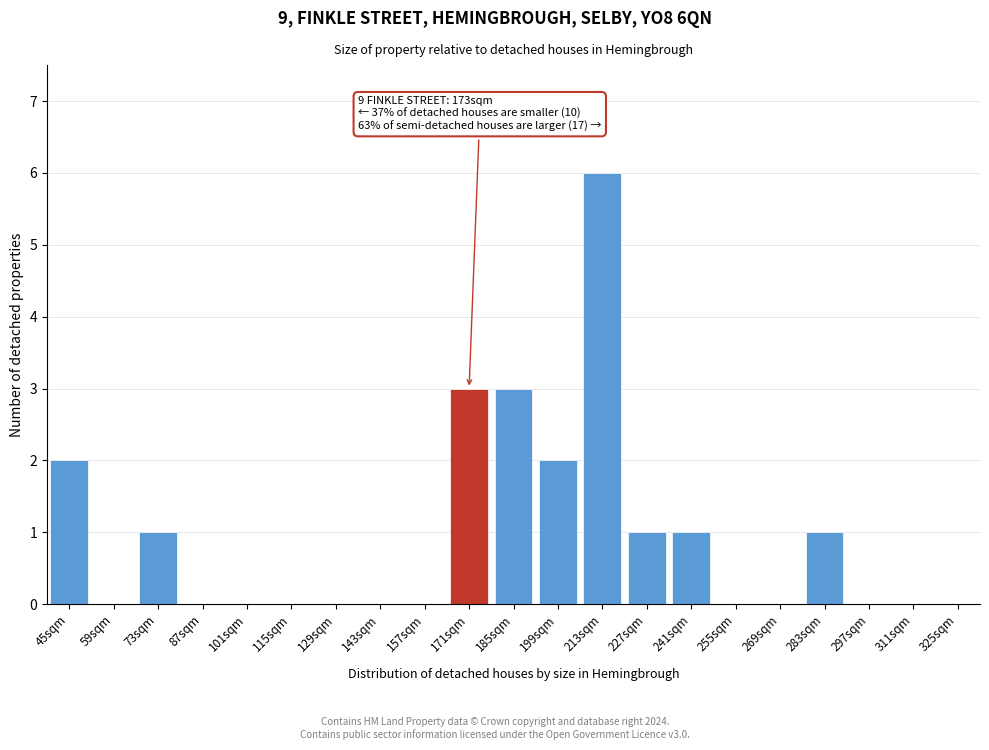

Reading right to left, list all the values displayed in this chart.

325sqm=0	311sqm=0	297sqm=0	283sqm=1	269sqm=0	255sqm=0	241sqm=1	227sqm=1	213sqm=6	199sqm=2	185sqm=3	171sqm=3	157sqm=0	143sqm=0	129sqm=0	115sqm=0	101sqm=0	87sqm=0	73sqm=1	59sqm=0	45sqm=2